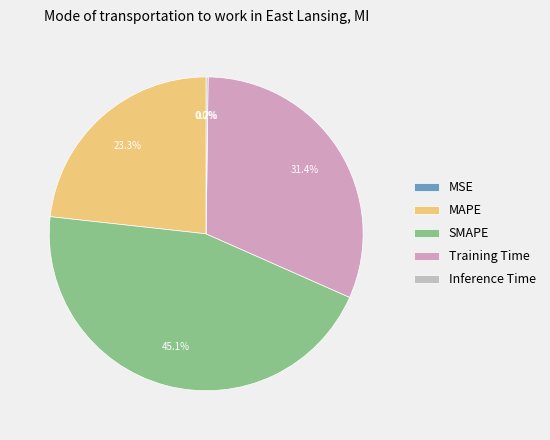

What portion of the pie excludes Training Time?

68.6%